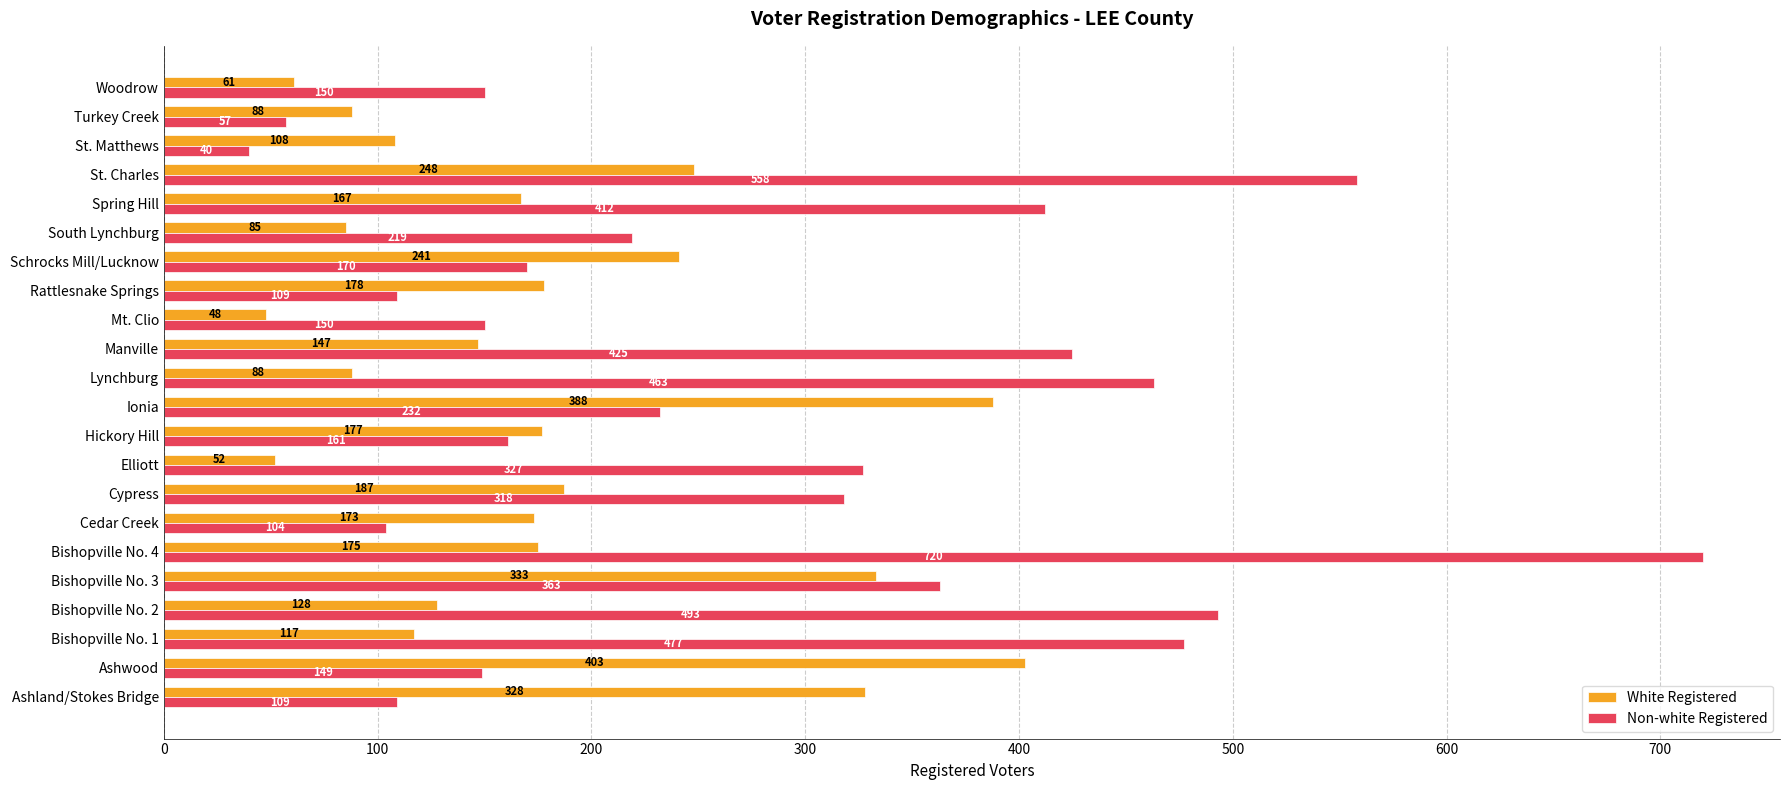

At Bishopville No. 1, list the series in order from largest to smallest.

Non-white Registered, White Registered